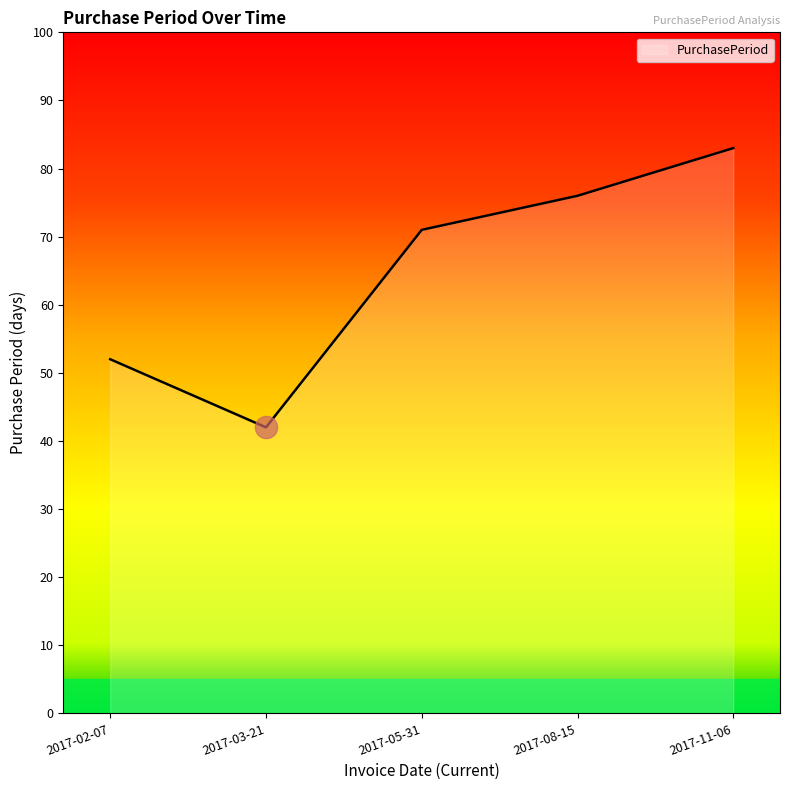

List the labels in order of value, smallest first.

2017-03-21, 2017-02-07, 2017-05-31, 2017-08-15, 2017-11-06